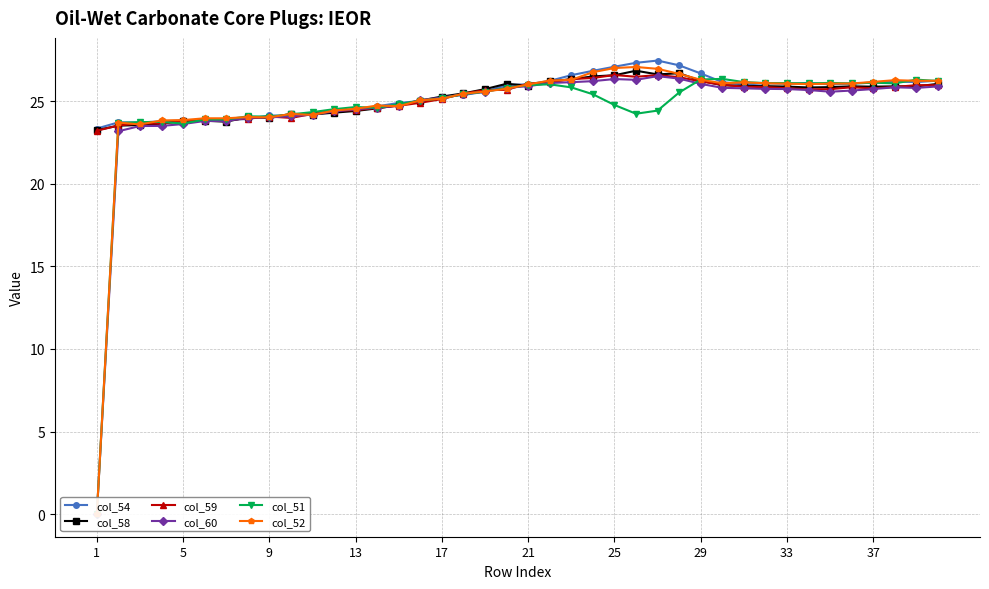

What is the minimum value for col_59?

23.2